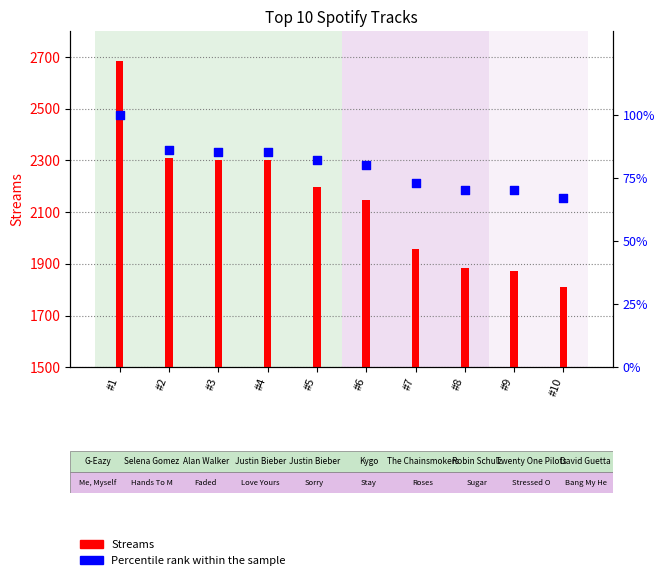

At how many categories does at least one series exceed 1048?

10